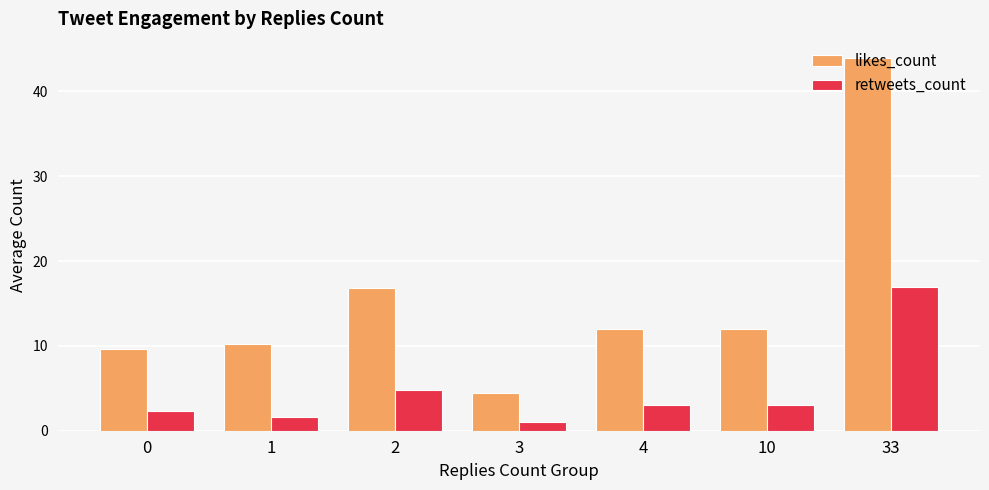

Reading right to left, extract all data points from this chart.

likes_count: 33=44.0	10=12.0	4=12.0	3=4.5	2=16.9	1=10.2	0=9.7
retweets_count: 33=17.0	10=3.0	4=3.0	3=1.0	2=4.9	1=1.6	0=2.3